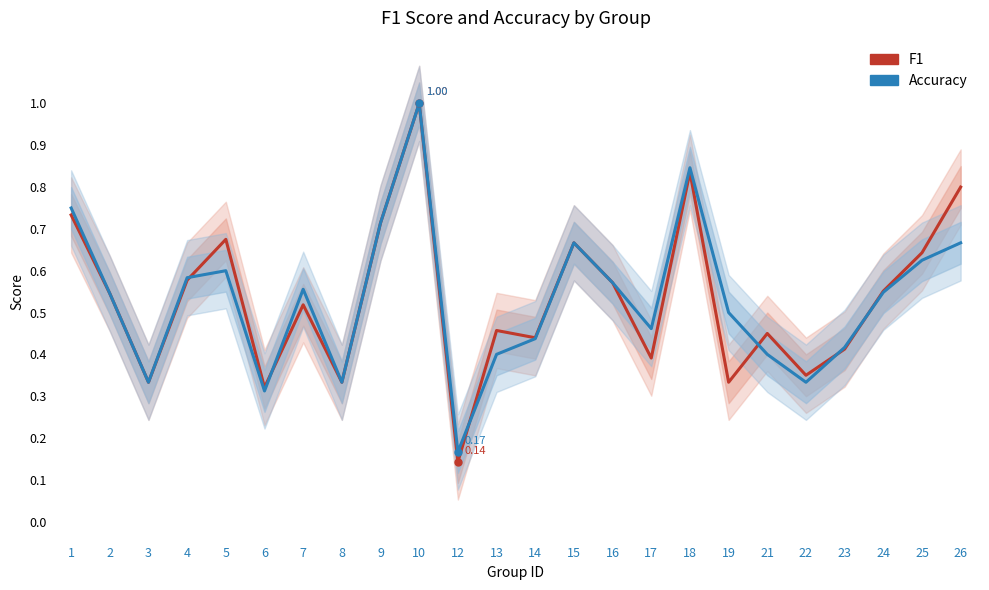

The value of F1 at 10 is 1.0. True or false?

True